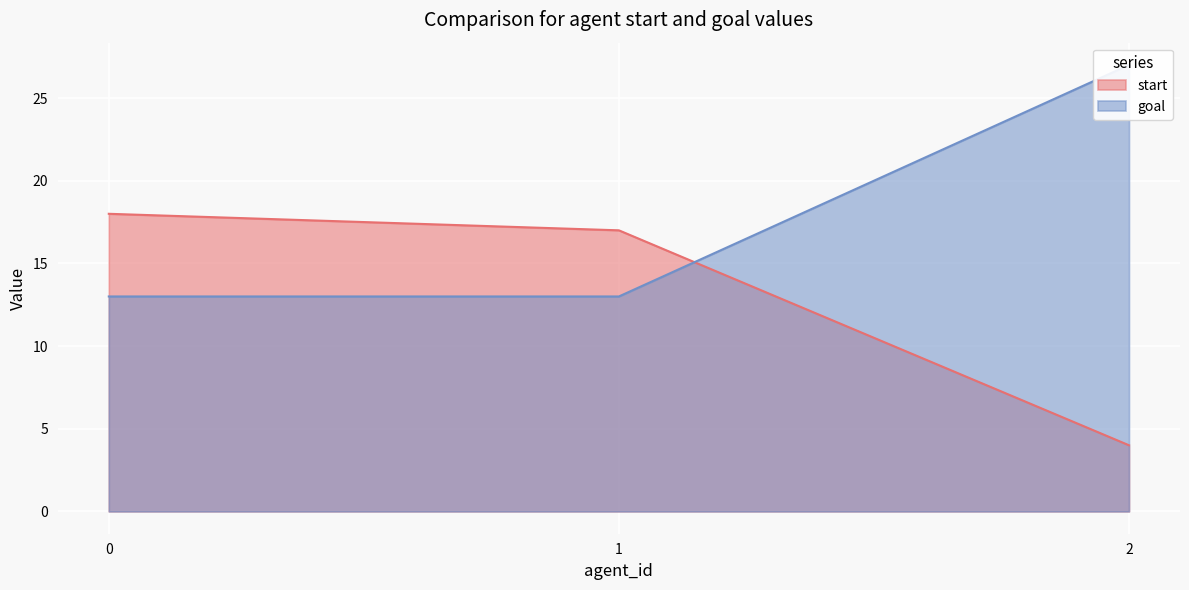

How many categories are shown in the chart?

3